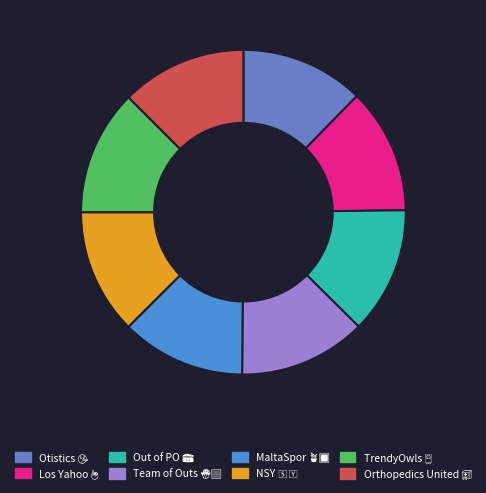

Is there a majority slice in this chart?

No